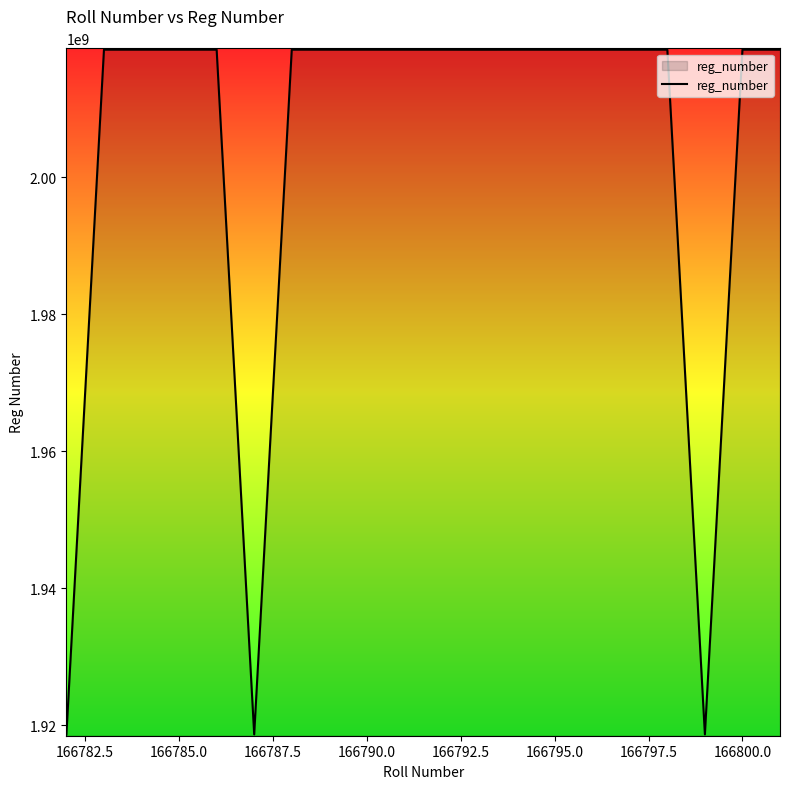

True or false: the data has more than 0 interior local peaks.

True